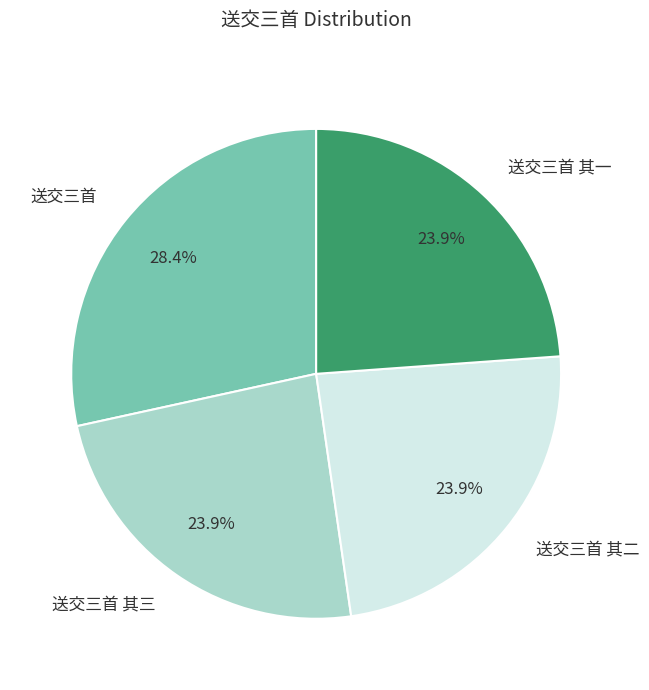

Do 送交三首 and 送交三首 其三 together represent more than half of the pie?

Yes